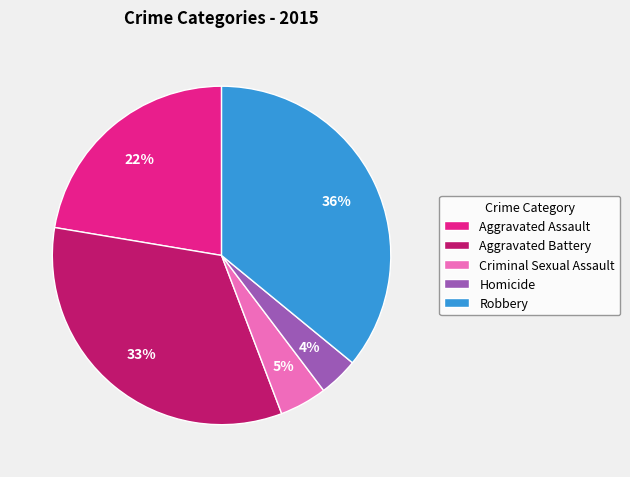

Is Criminal Sexual Assault the majority of the pie?

No